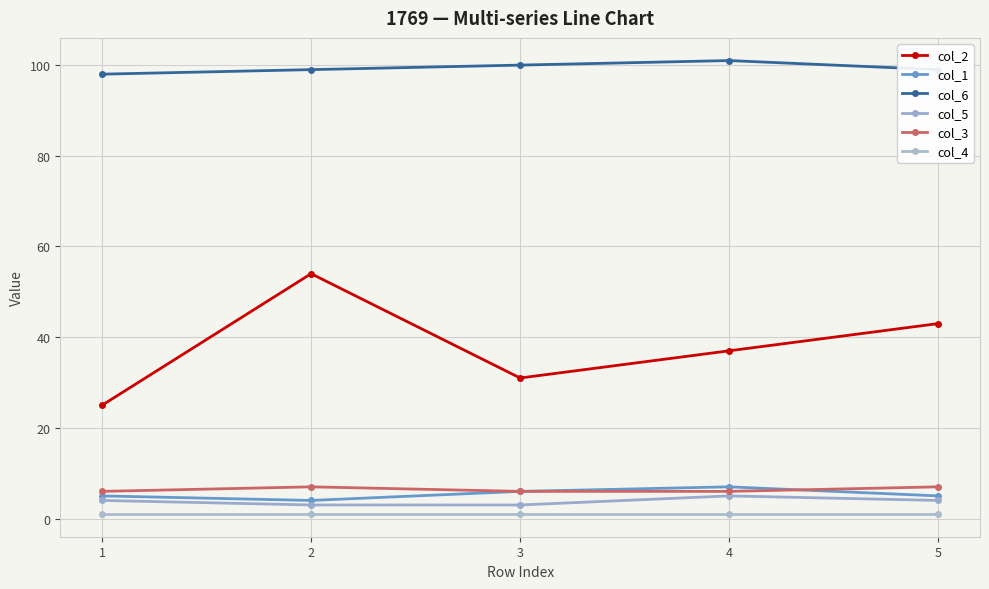

Which series has the largest total across all categories?

col_6